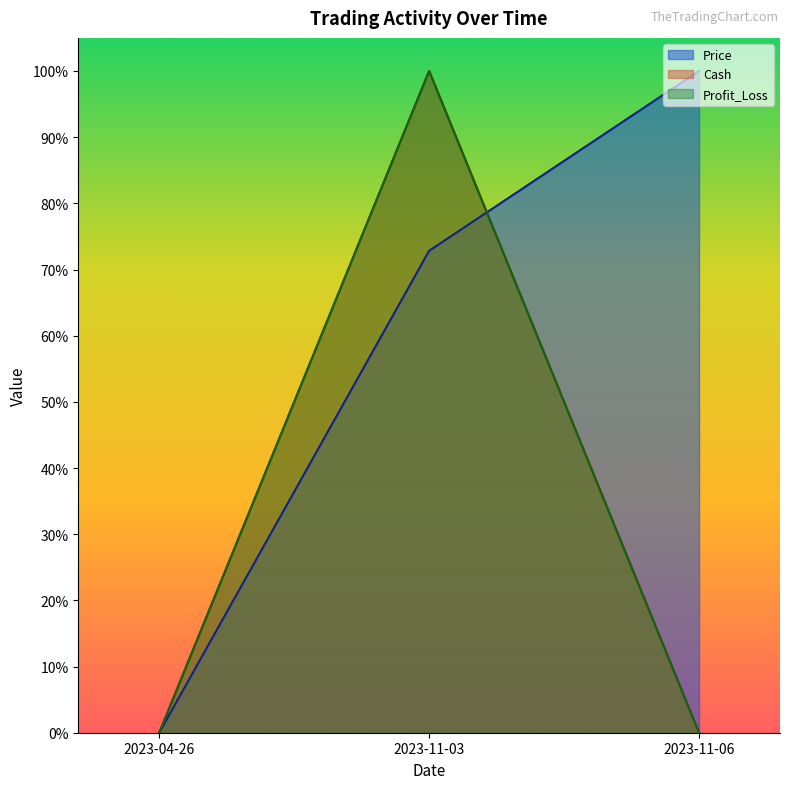

Is the value of Profit_Loss at 2023-11-03 greater than the value of Cash at 2023-04-26?

Yes